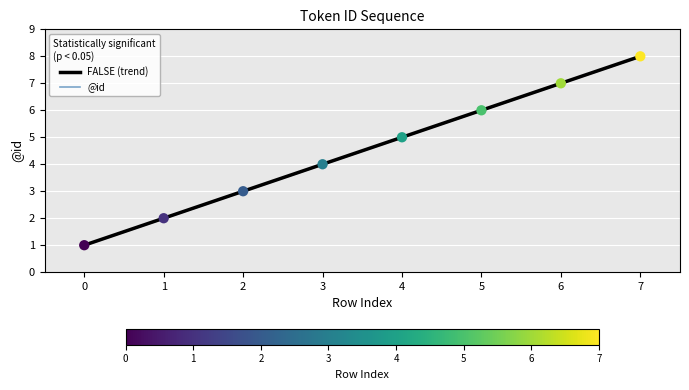

What is the change in value from 2 to 5?

+3